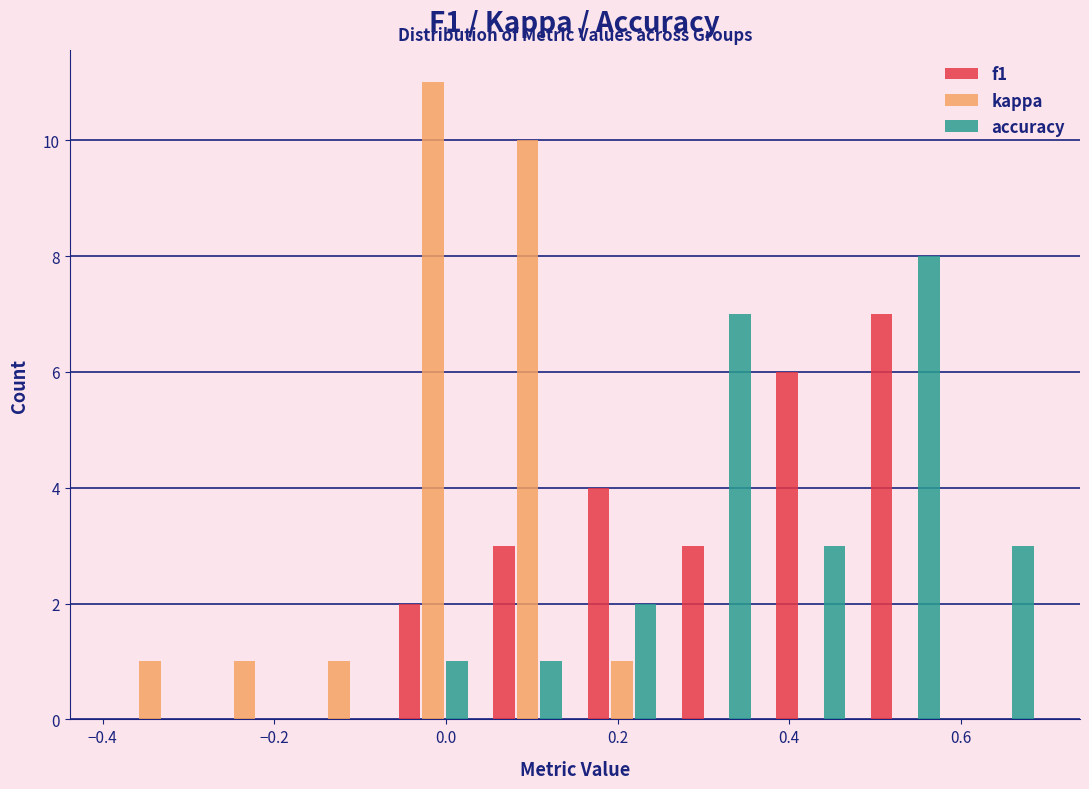

Reading left to right, list every range on the x-axis with the height of the bar of each series over it. Neither the bar edges nor the heights are printed on the chart, so give them approximately, as read against the axes.

-0.40 to -0.29: f1=0	kappa=1	accuracy=0
-0.29 to -0.18: f1=0	kappa=1	accuracy=0
-0.18 to -0.07: f1=0	kappa=1	accuracy=0
-0.07 to 0.04: f1=2	kappa=11	accuracy=1
0.04 to 0.15: f1=3	kappa=10	accuracy=1
0.15 to 0.26: f1=4	kappa=1	accuracy=2
0.26 to 0.37: f1=3	kappa=0	accuracy=7
0.37 to 0.48: f1=6	kappa=0	accuracy=3
0.48 to 0.59: f1=7	kappa=0	accuracy=8
0.59 to 0.70: f1=0	kappa=0	accuracy=3